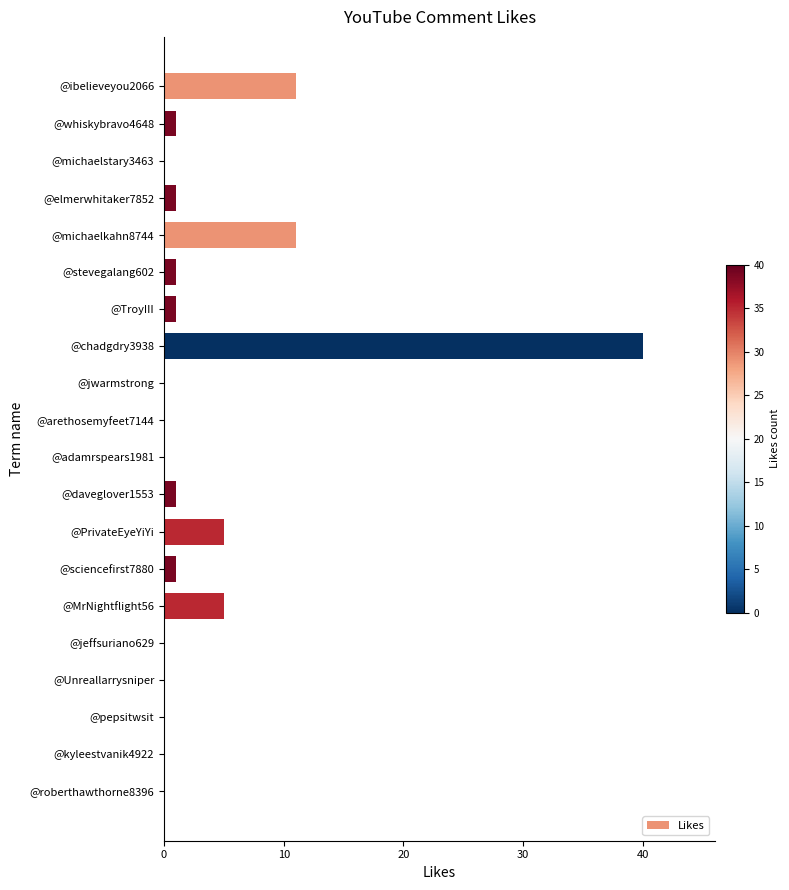

What is the sum of all values?

78